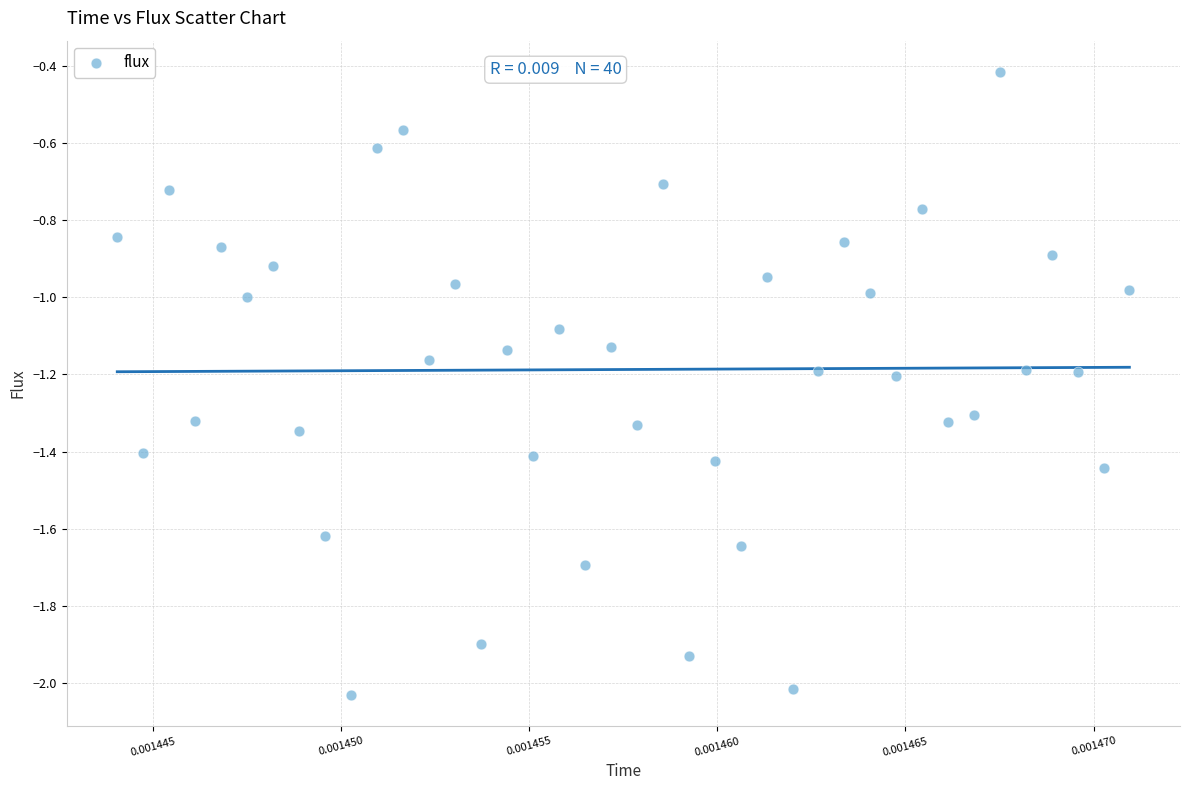

What is the range of Y values (max minus min)?

1.6